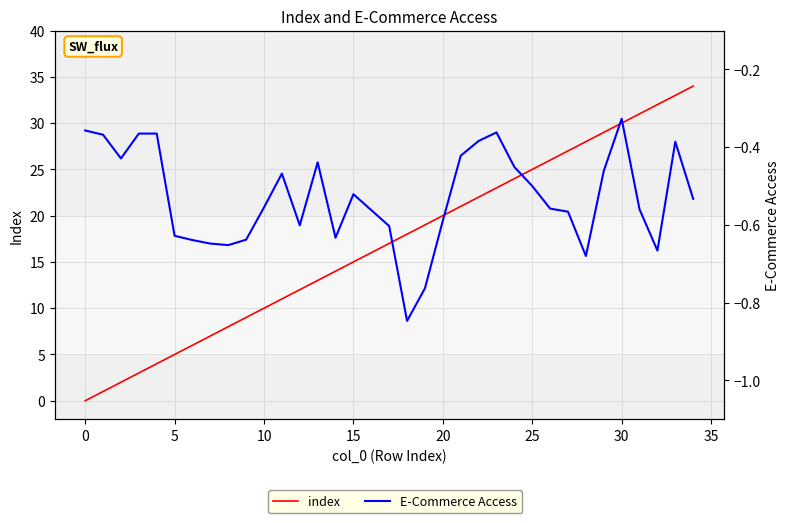

What is the total value across all series at 32?

31.3